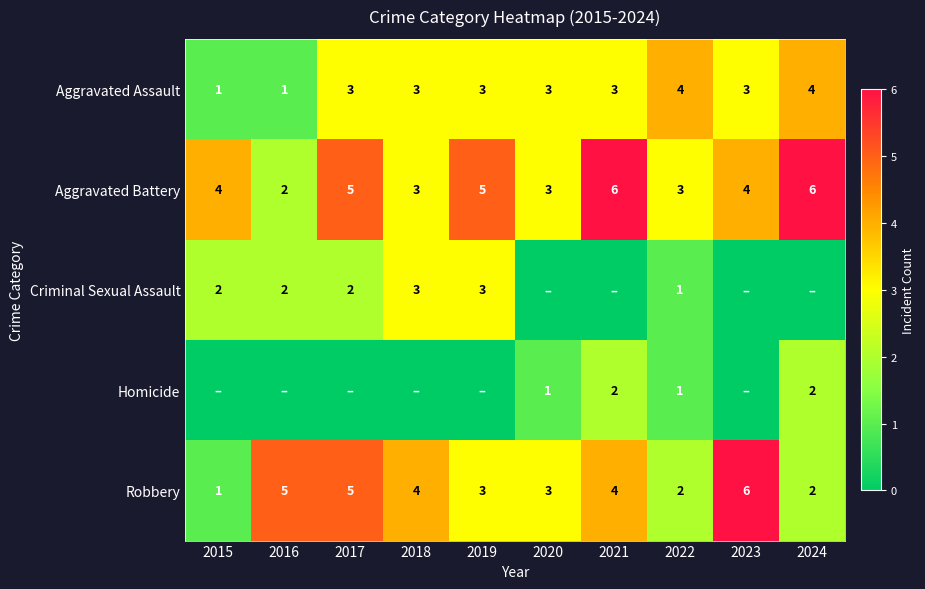

What is the highest value of the Robbery series?

6